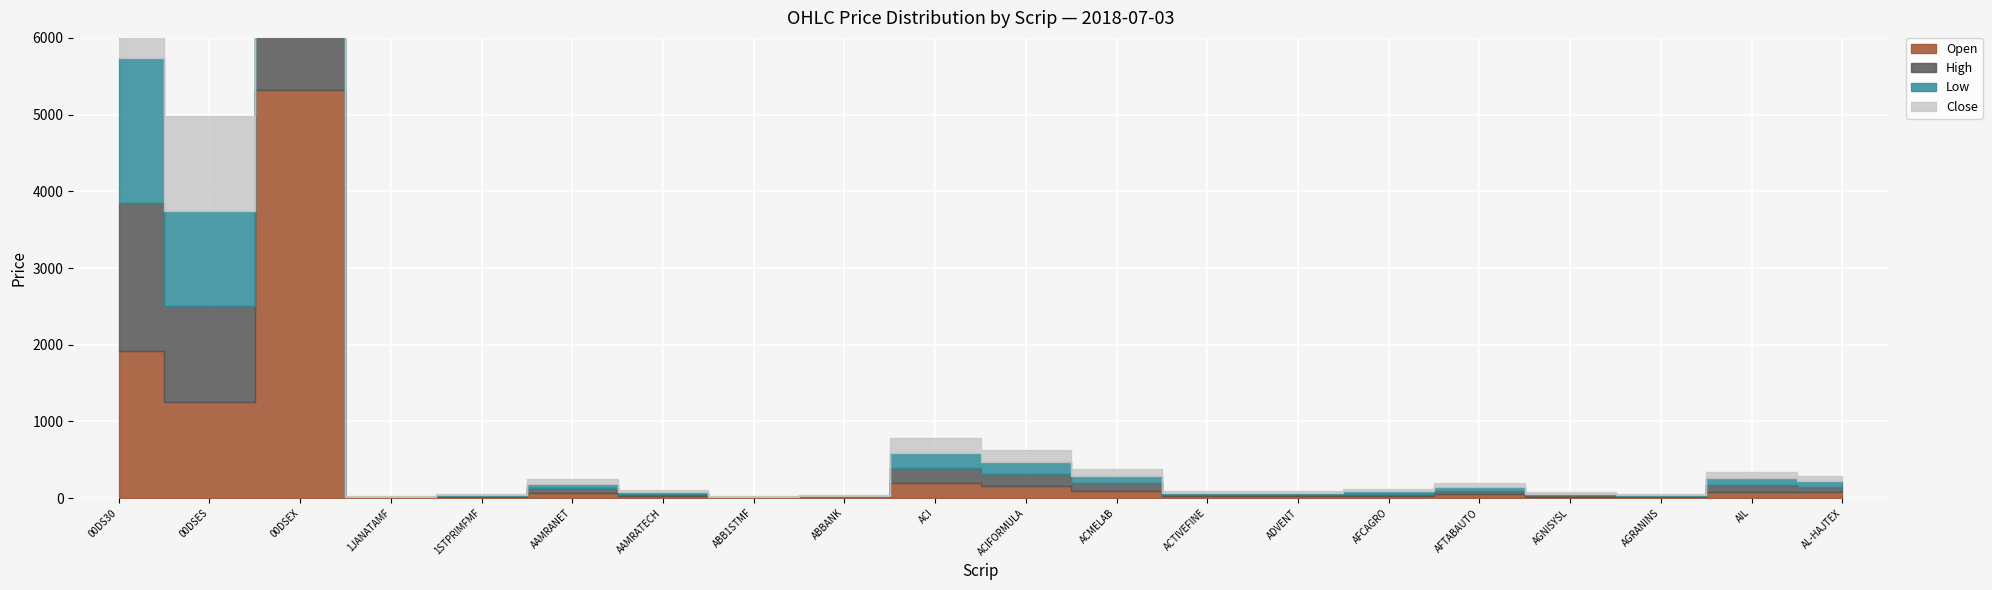

What is the difference between the second highest and second lowest values in the Close series?

1888.4